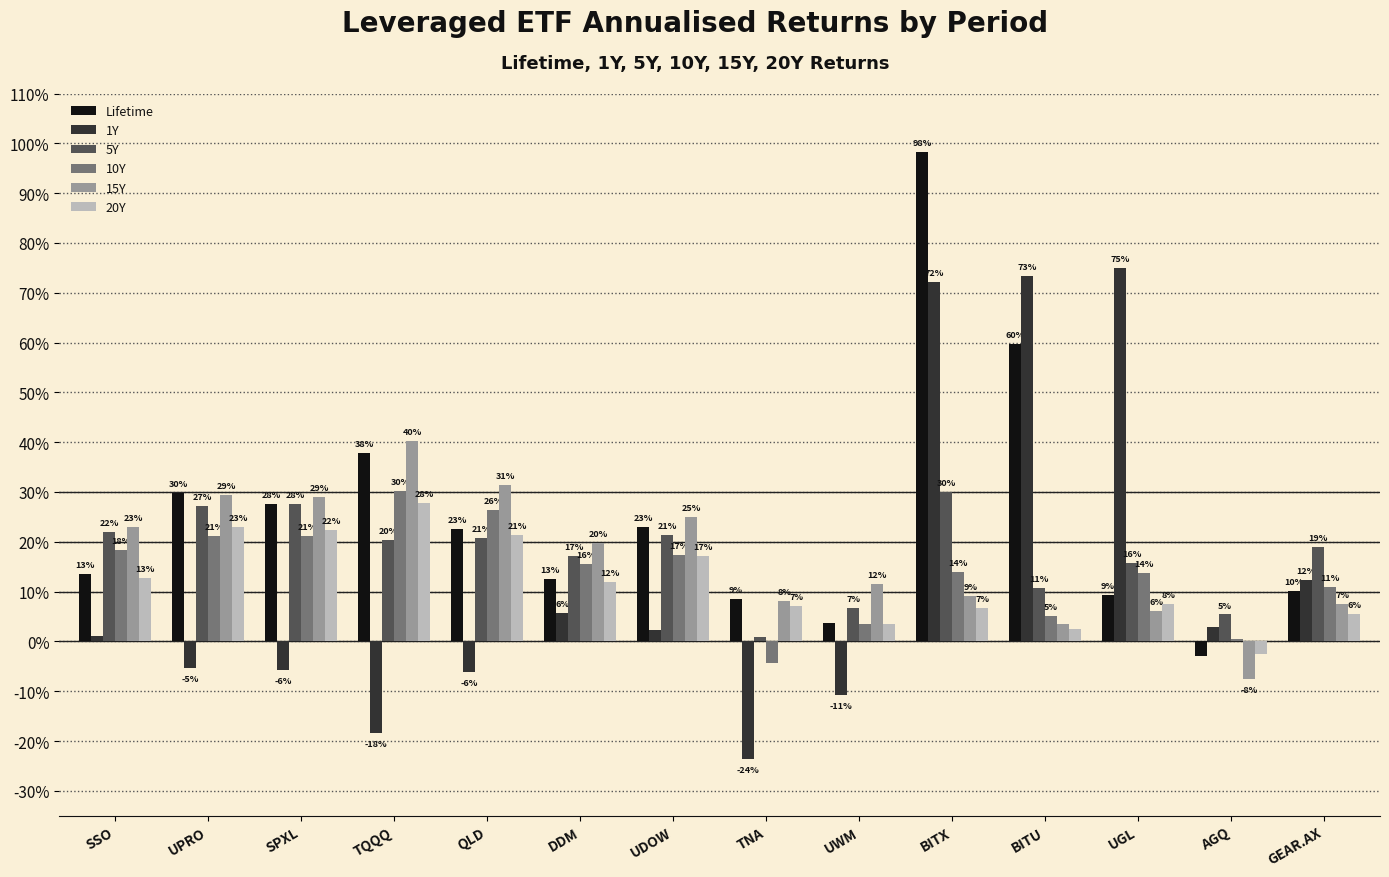

What are all the series names shown in the legend?

Lifetime, 1Y, 5Y, 10Y, 15Y, 20Y